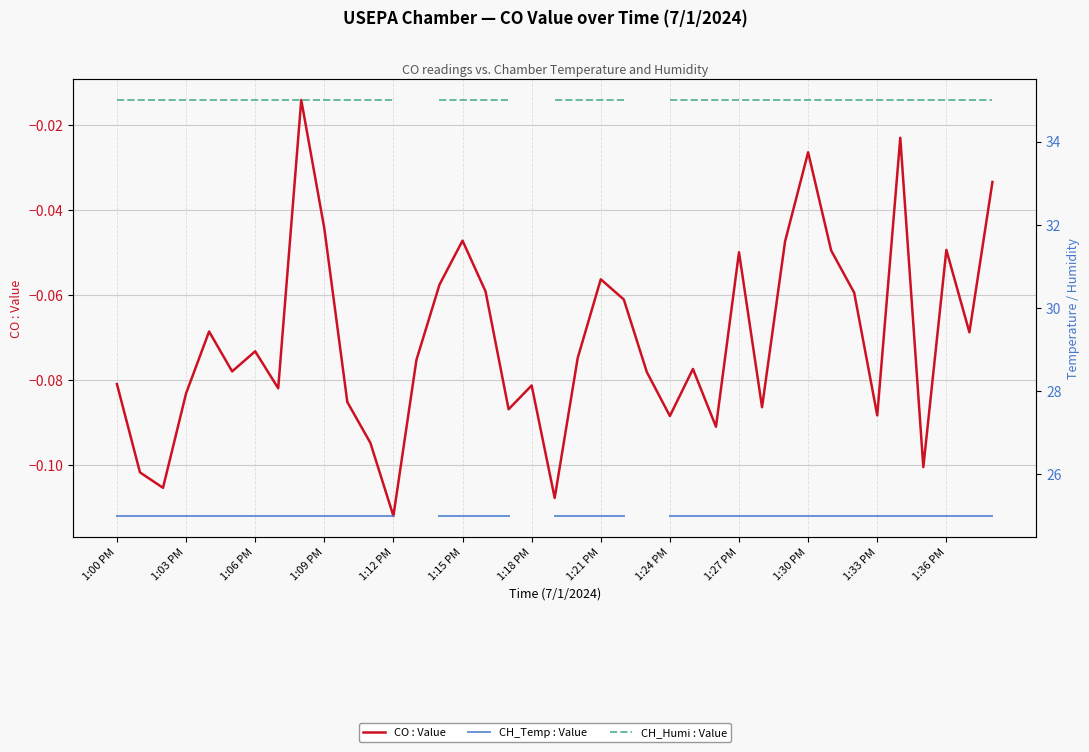

True or false: CO : Value has a value of -0.0 at 1:24 PM.

False